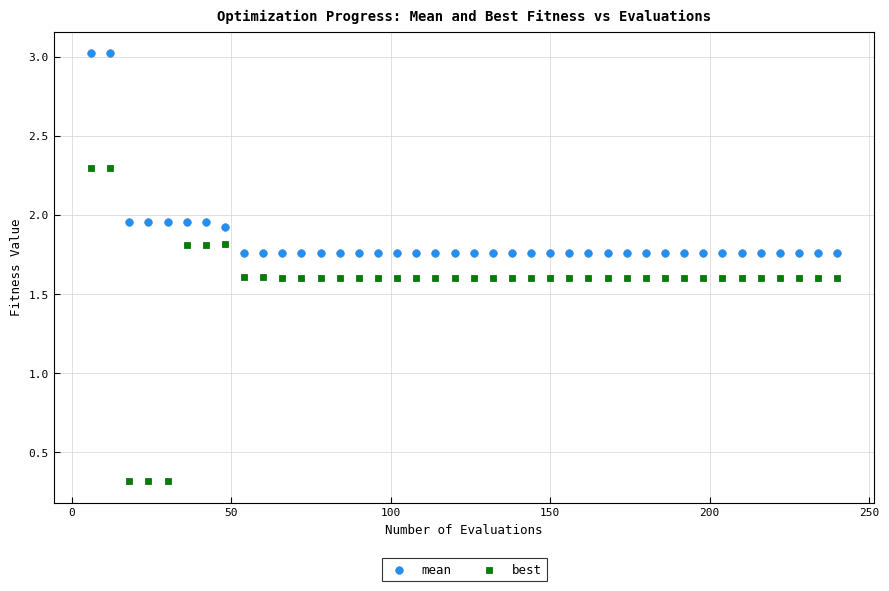

Which series reaches the minimum Y coordinate?

best